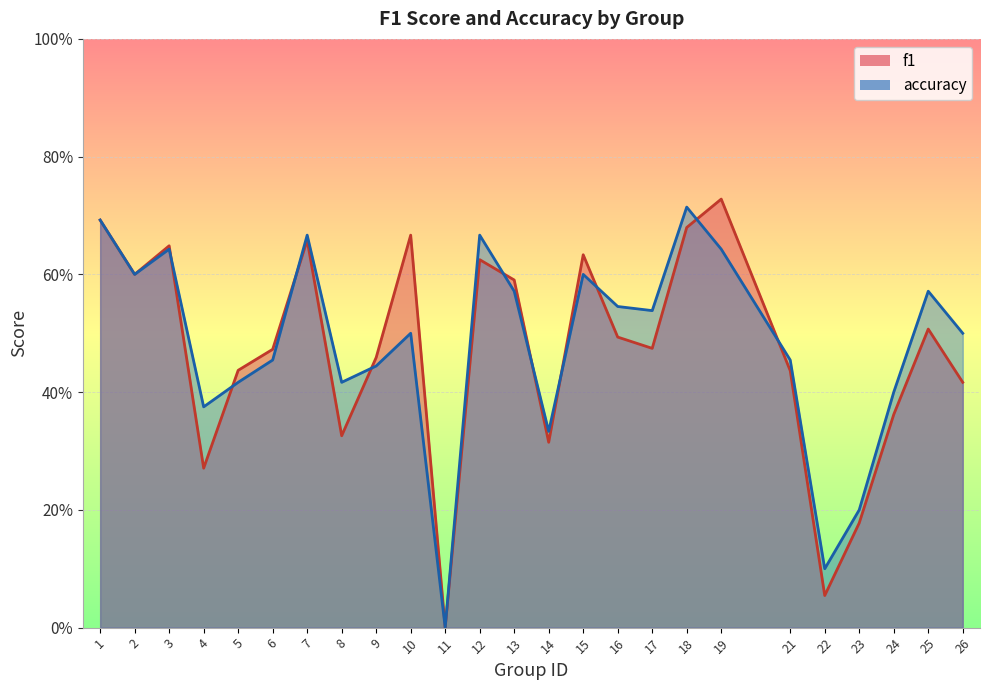

How many lines are shown in the chart?

2